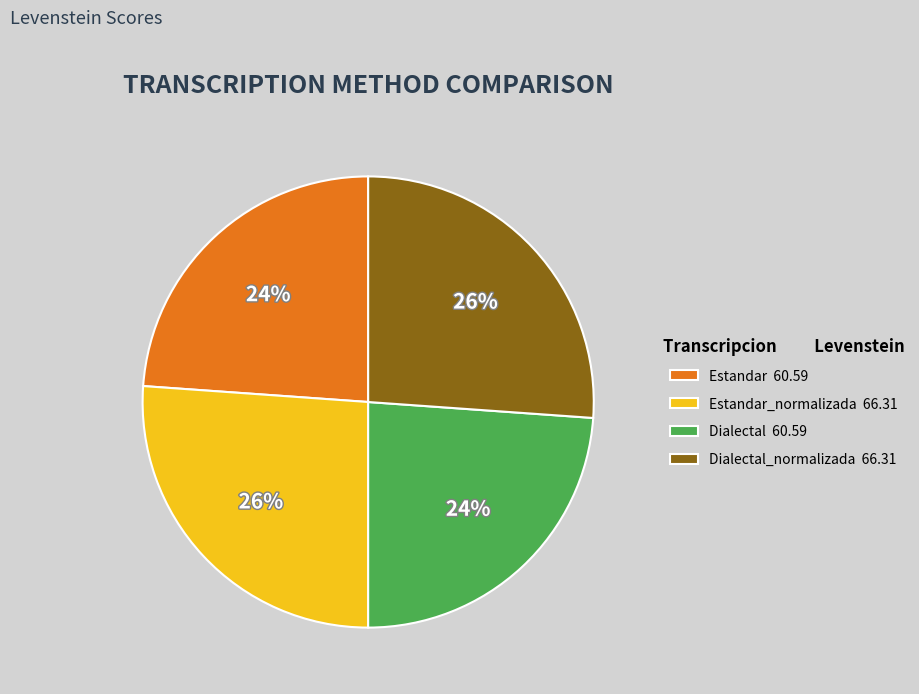

How many slices are in this pie chart?

4